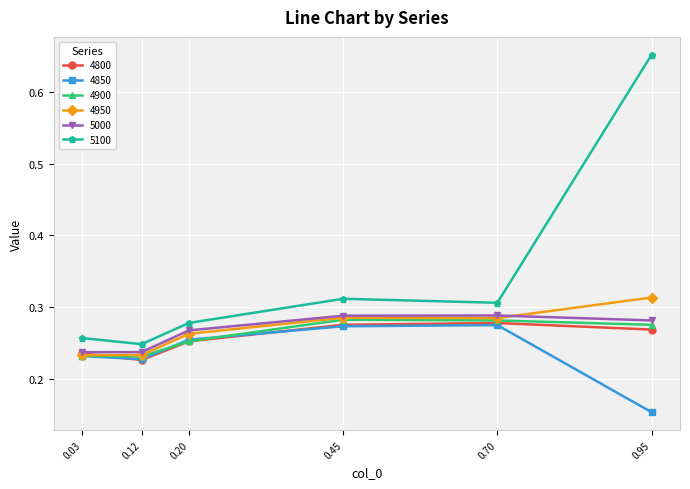

How many 4850 values are between 0 and 1?

6